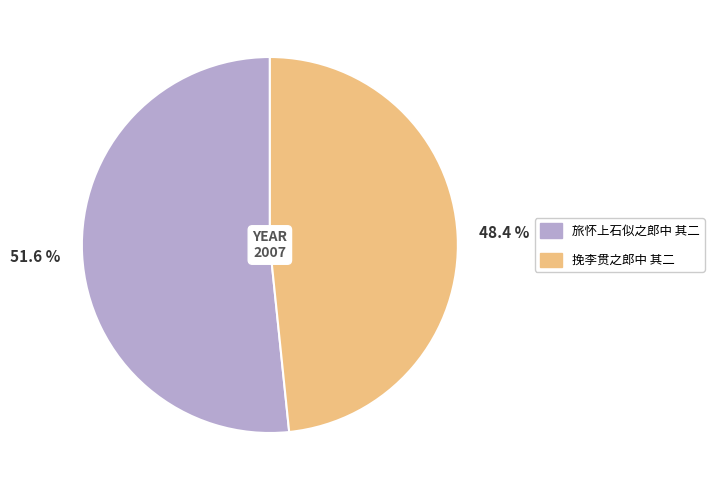

To the nearest percent, what is the difference between the largest and smallest slice percentages?

3%